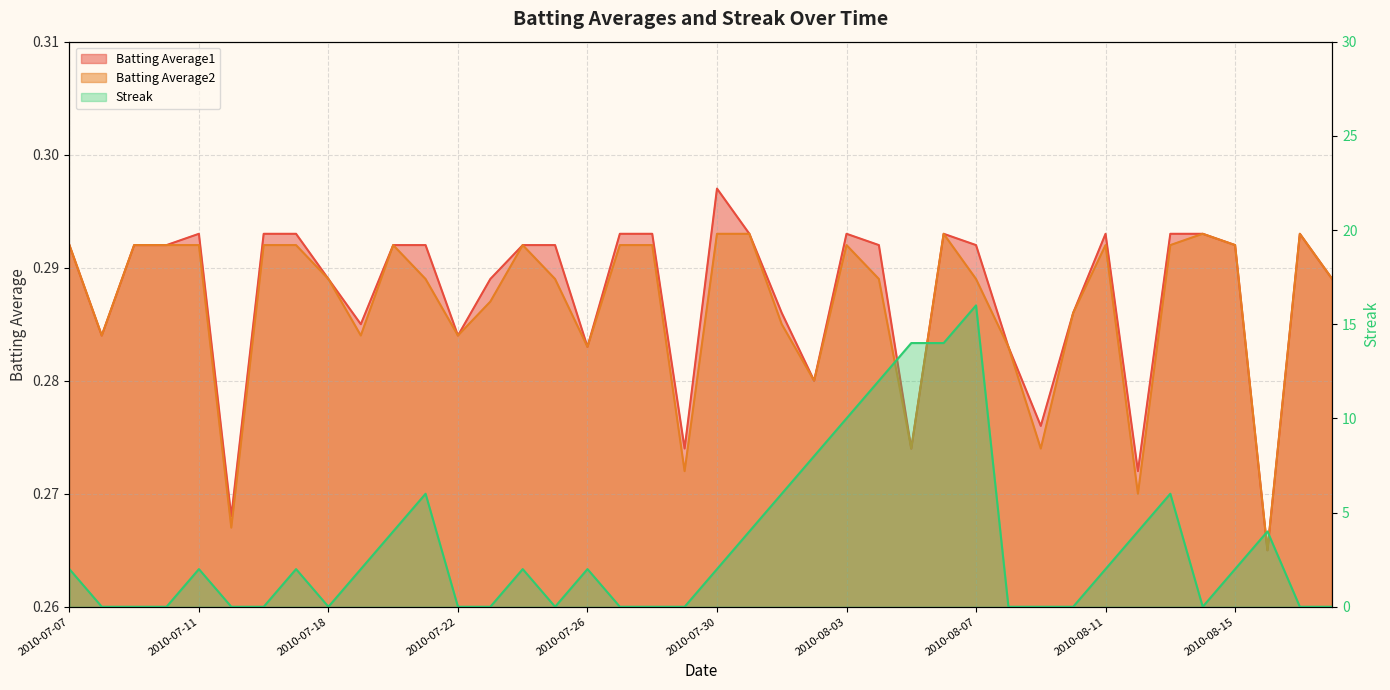

True or false: Batting Average2 and Batting Average1 intersect in this chart.

False